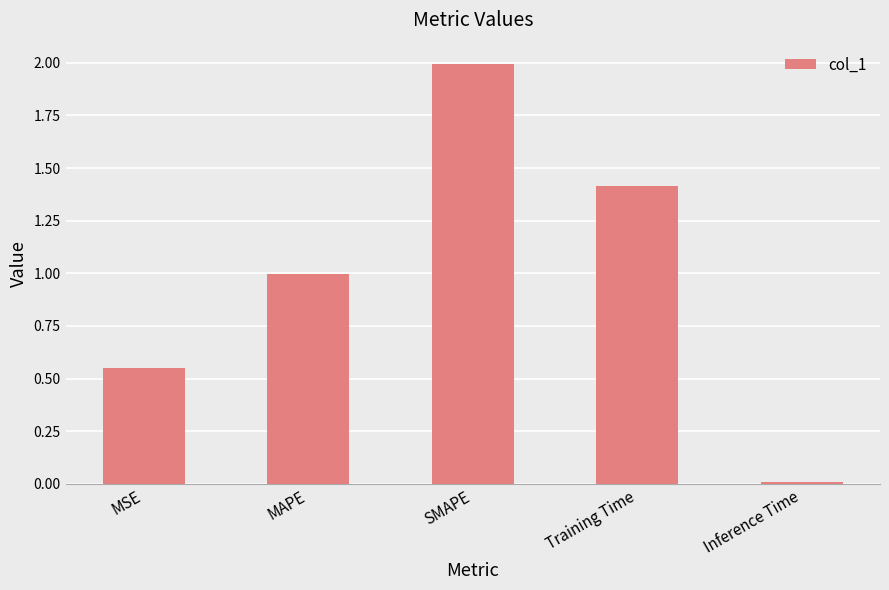

Approximately how many times larger is the value at Training Time compared to SMAPE?

0.7